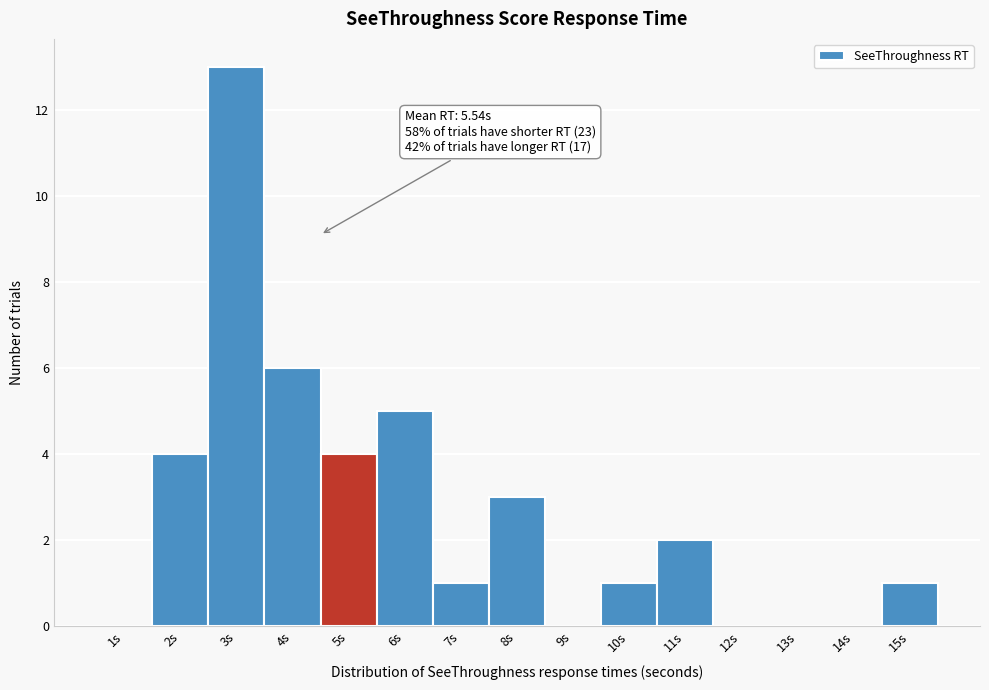

Reading left to right, what are all the values shown in this chart?

1s=0	2s=4	3s=13	4s=6	5s=4	6s=5	7s=1	8s=3	9s=0	10s=1	11s=2	12s=0	13s=0	14s=0	15s=1